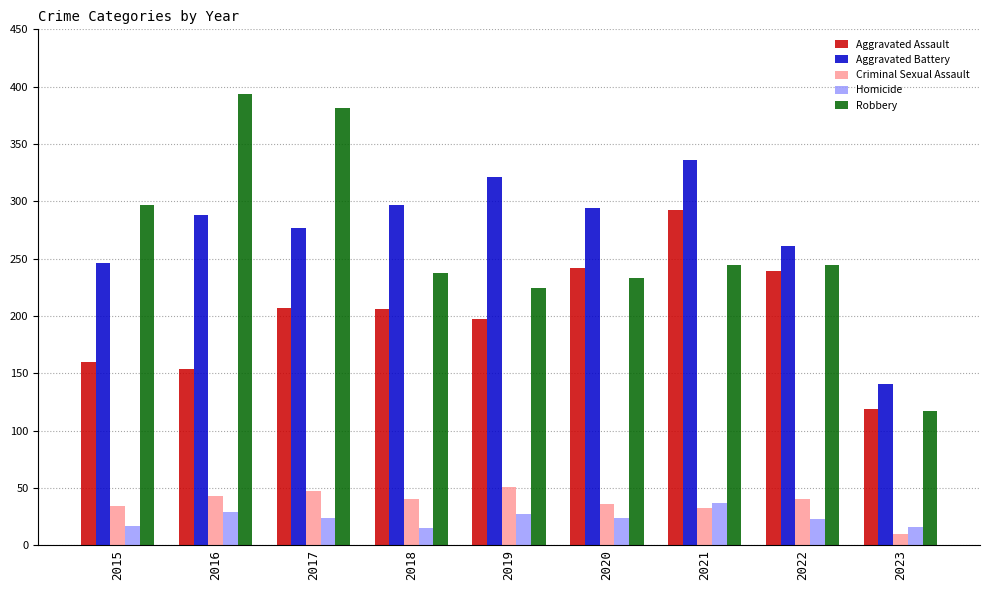

What is the maximum value shown in the chart?

394